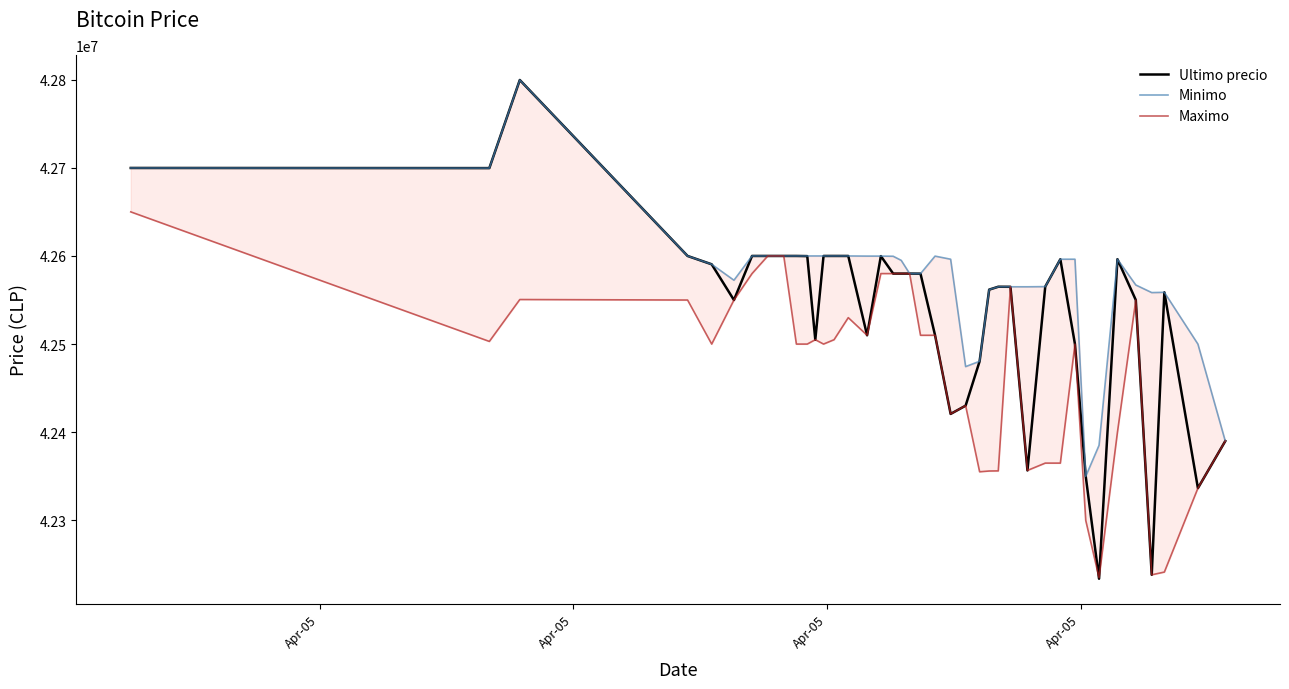

In Maximo, how many points are higher than both neighbors (excluding endpoints)?

8